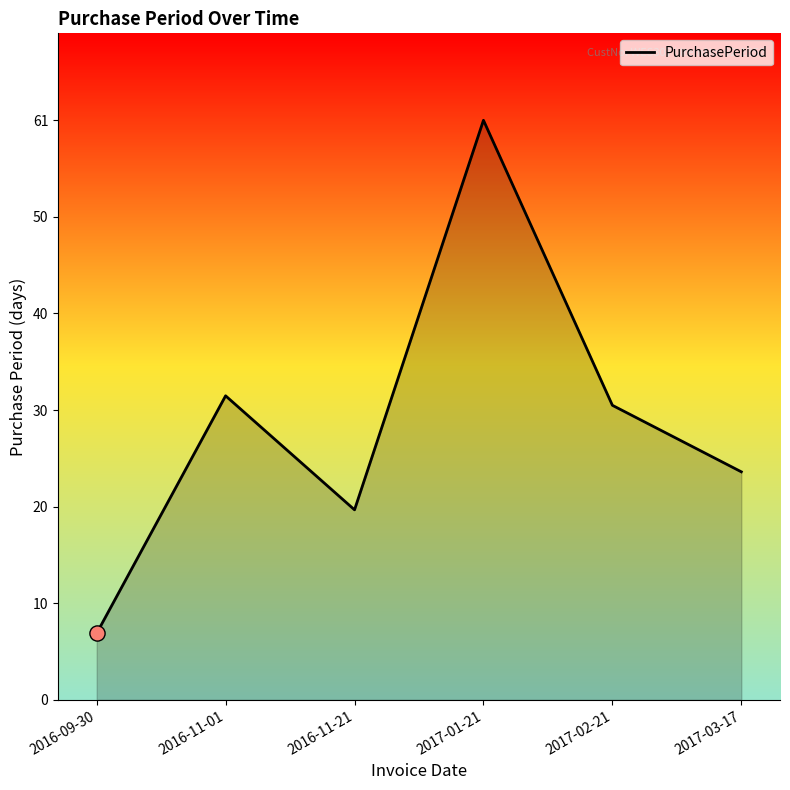

What is the change in value from 2016-09-30 to 2016-11-21?

+13